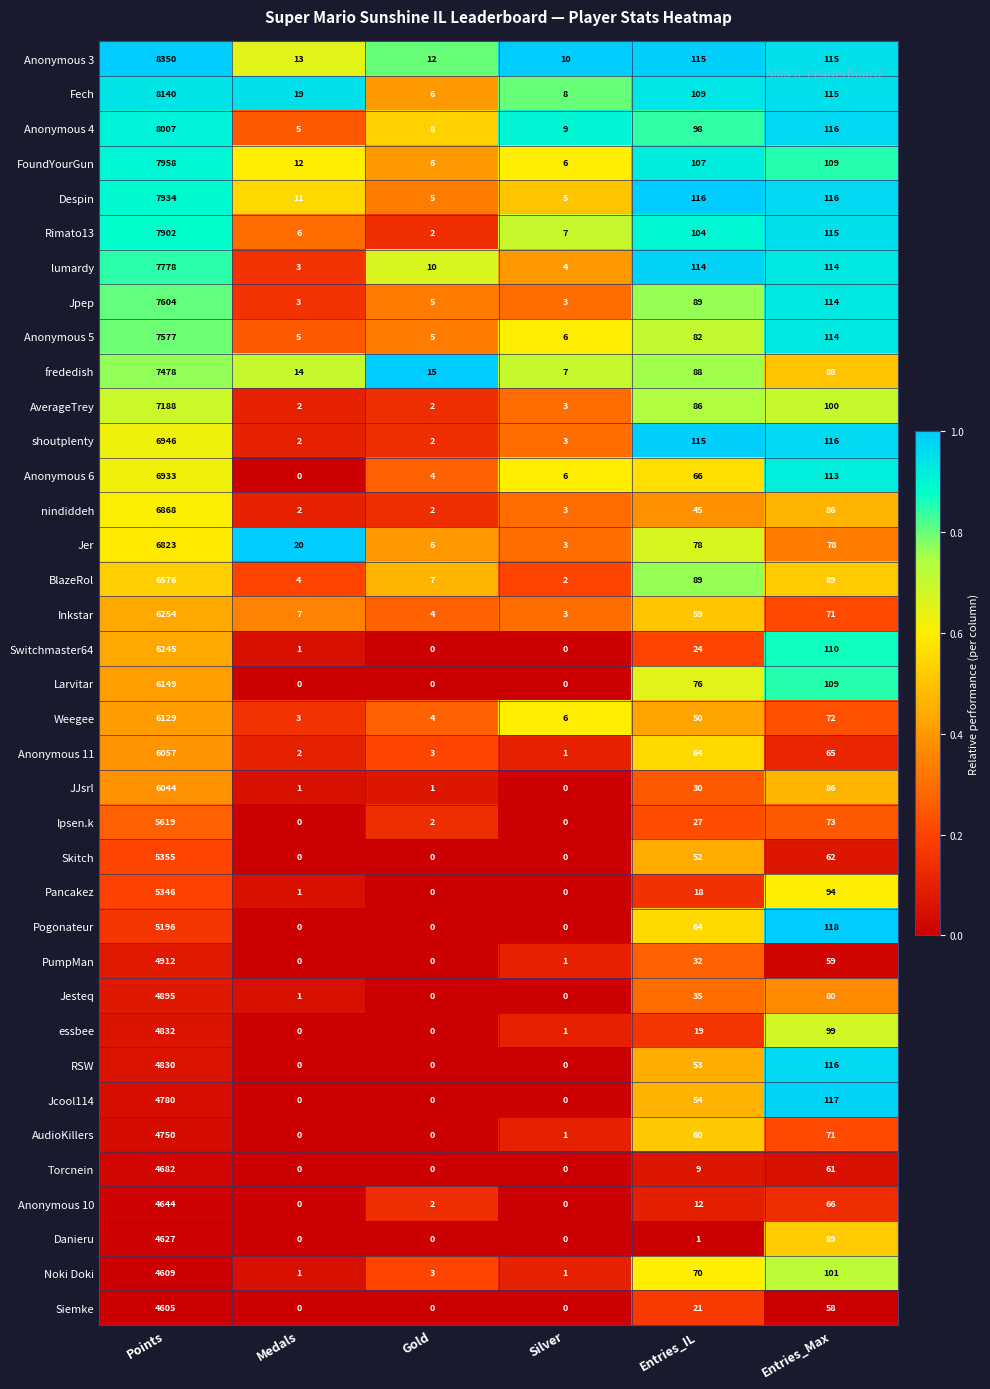

List the series in order of their peak value, lowest first.

Siemke, Noki Doki, Danieru, Anonymous 10, Torcnein, AudioKillers, Jcool114, RSW, essbee, Jesteq, PumpMan, Pogonateur, Pancakez, Skitch, Ipsen.k, JJsrl, Anonymous 11, Weegee, Larvitar, Switchmaster64, Inkstar, BlazeRol, Jer, nindiddeh, Anonymous 6, shoutplenty, AverageTrey, frededish, Anonymous 5, Jpep, lumardy, Rimato13, Despin, FoundYourGun, Anonymous 4, Fech, Anonymous 3